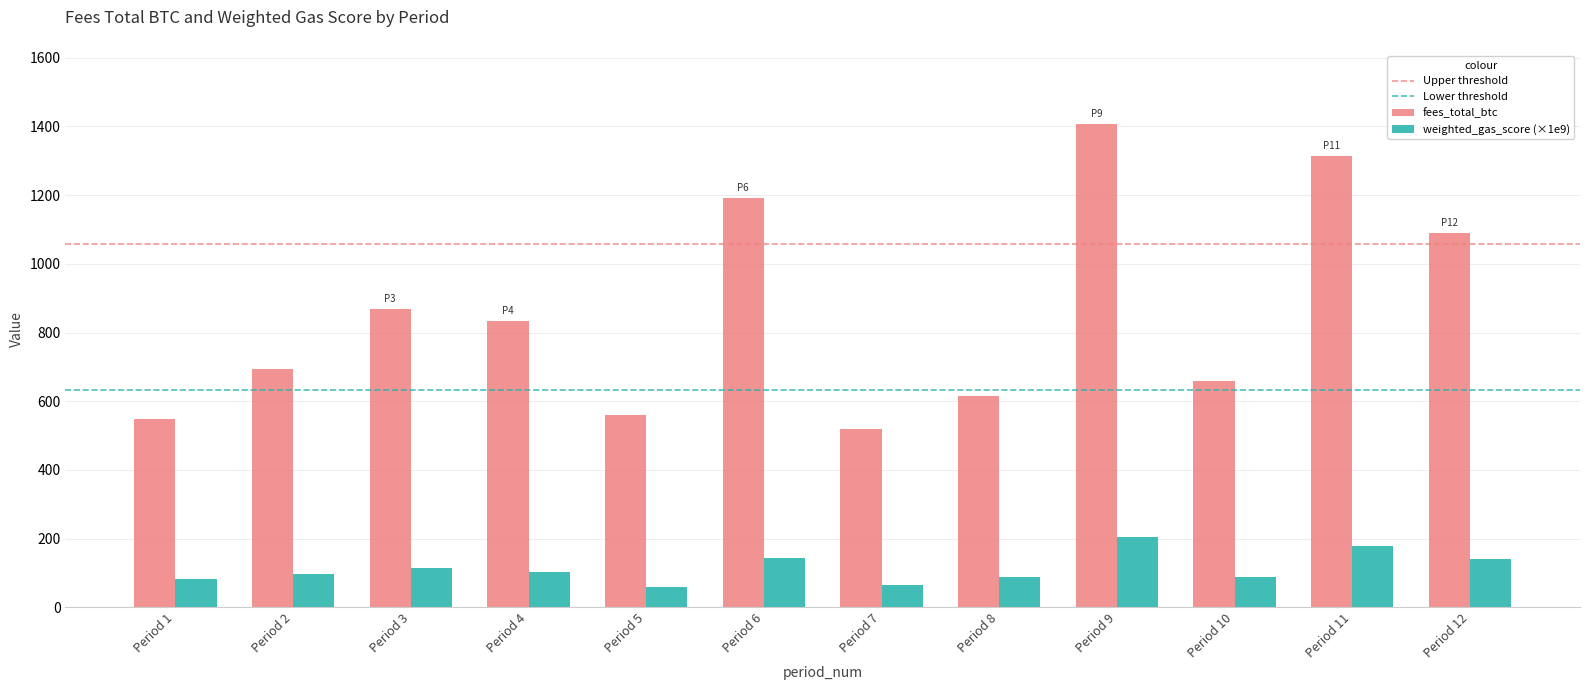

What is the total value across all series at Period 7?

586.9